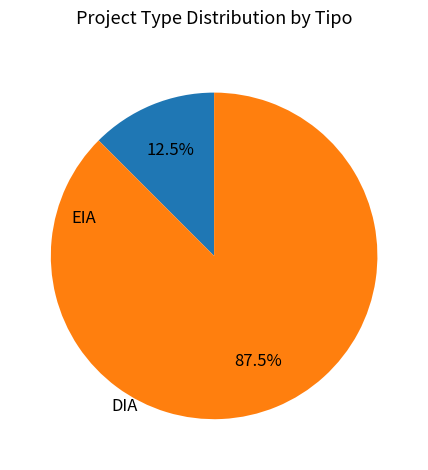

Is the sum of EIA and DIA greater than half?

Yes